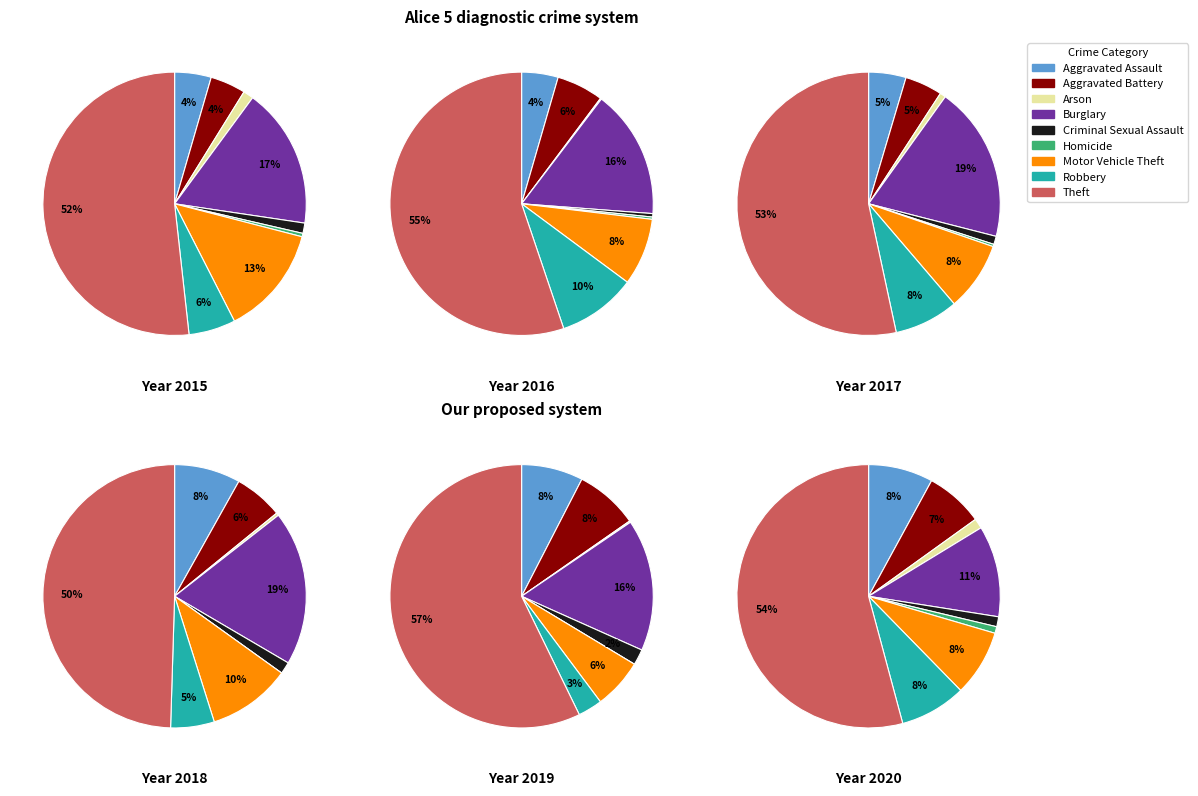

To the nearest percent, what is the combined percentage of Robbery and Burglary?

19%